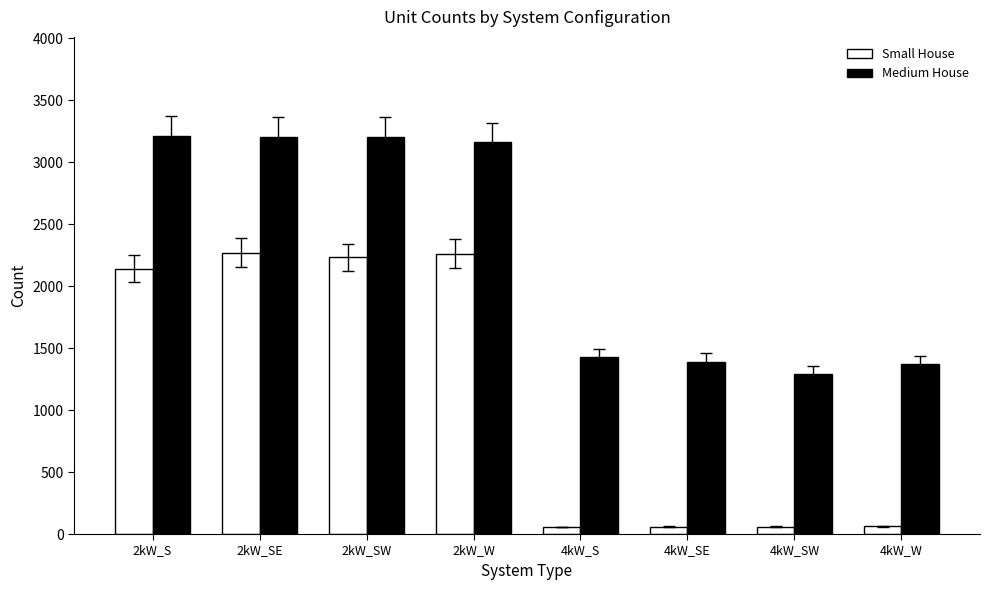

Are the bars horizontal?

No